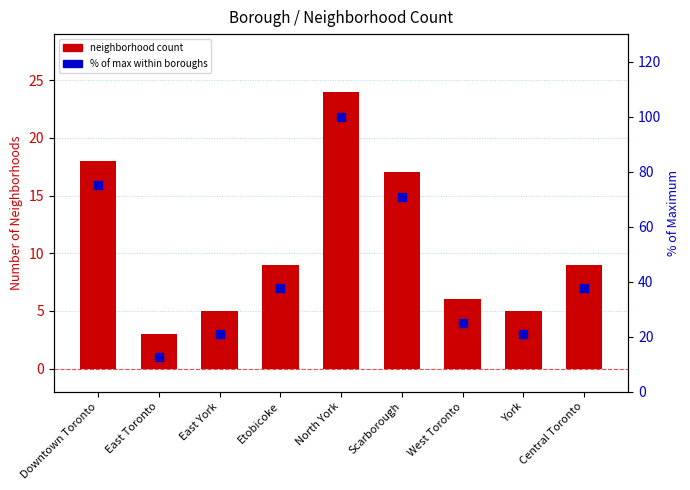

Which series contains the highest Y value?

% of max (percentile proxy)